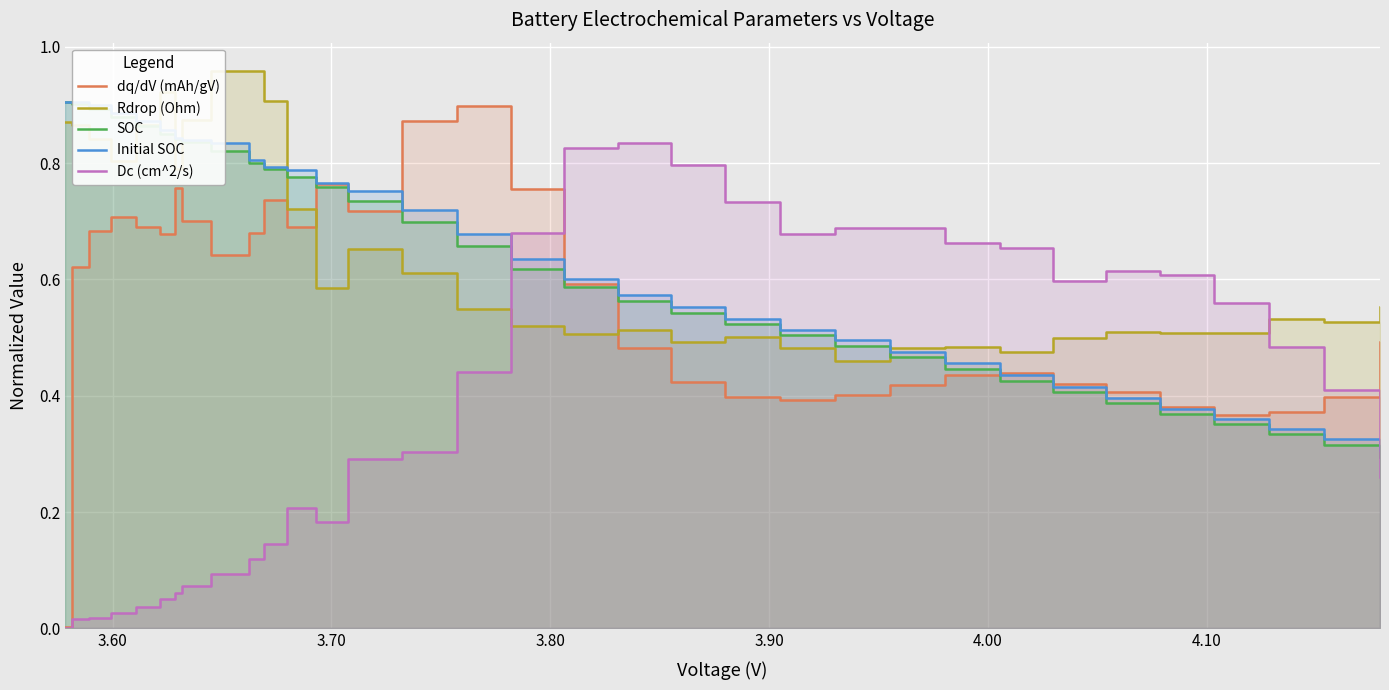

How many interior local valleys does the Dc (cm^2/s) series have?

3